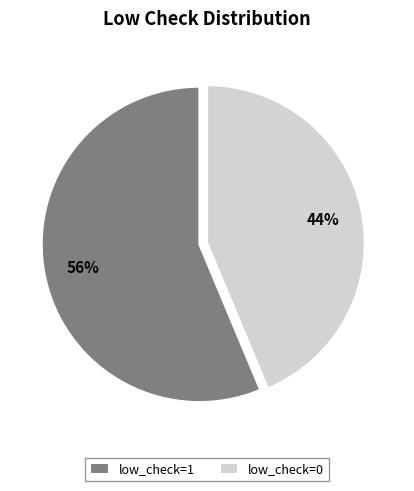

To the nearest percent, what is the combined percentage of low_check=1 and low_check=0?

100%